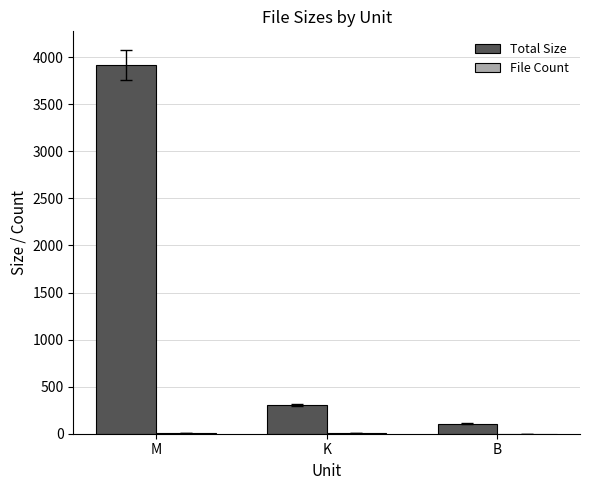

Between M and K, which series saw the biggest shift?

Total Size